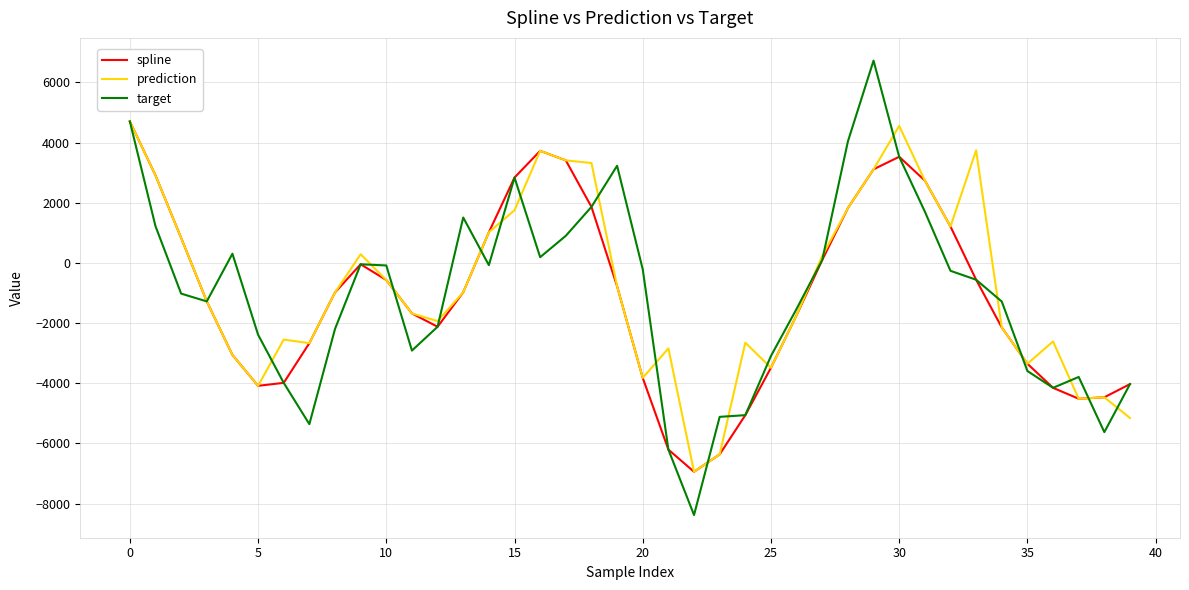

What is the minimum value for target?

-8377.7